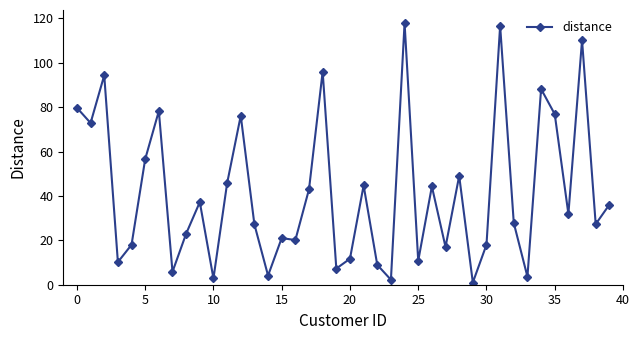

True or false: there are more than 2 points higher than both neighbors.

True